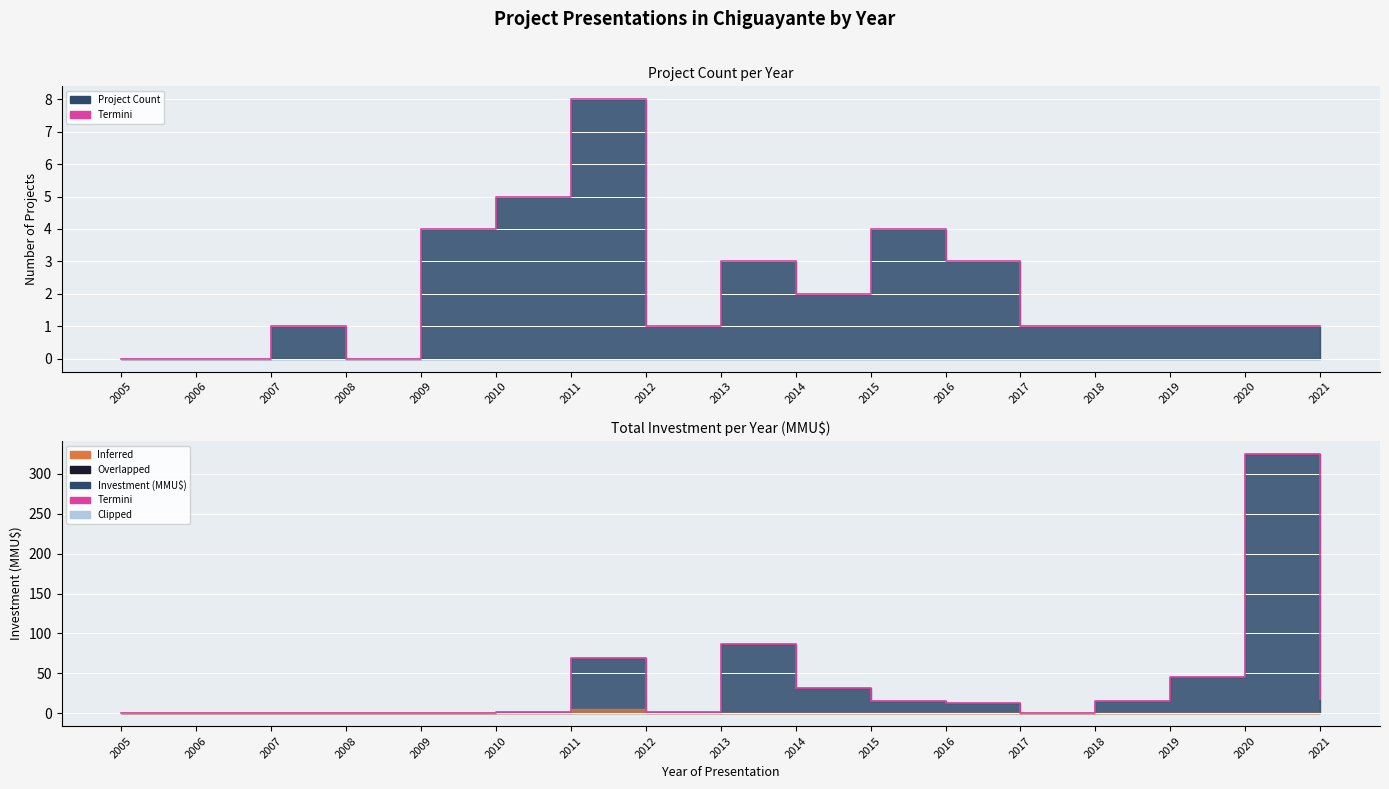

How many data points are less than 13?

8